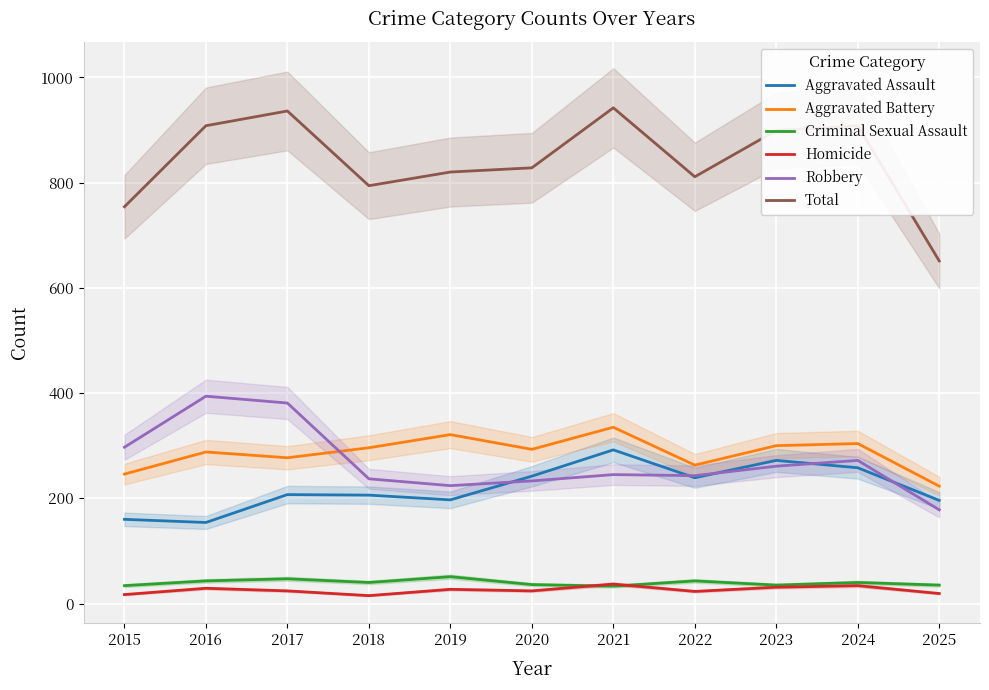

Which category has the lowest value in the Total series?

2025